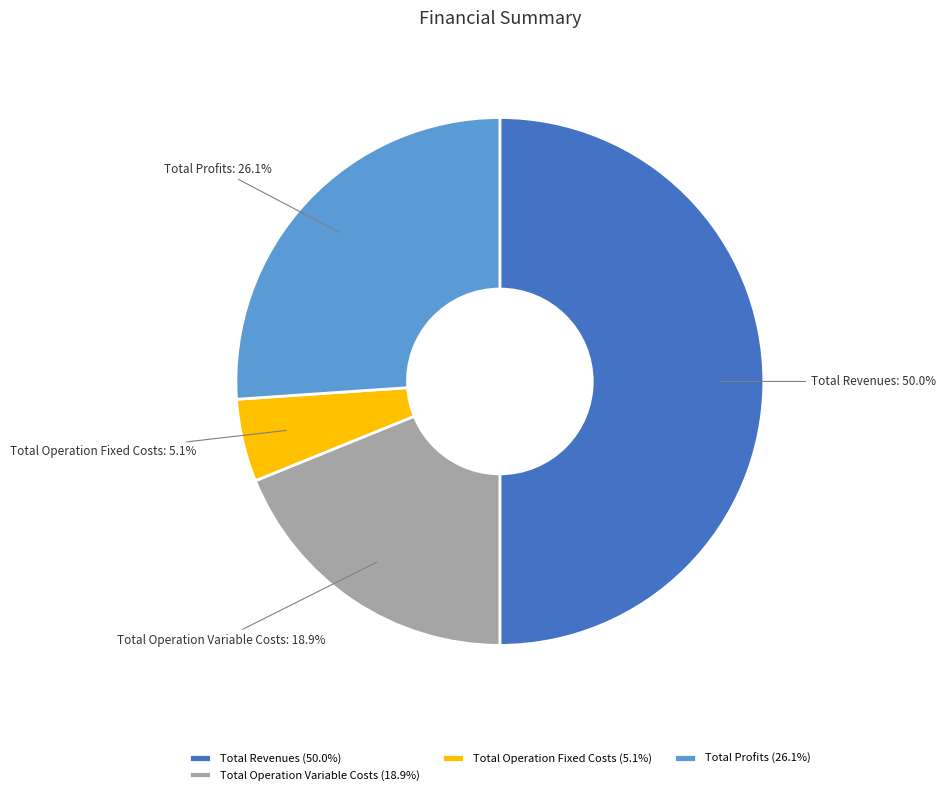

Does Total Operation Variable Costs represent more than half of the total?

No